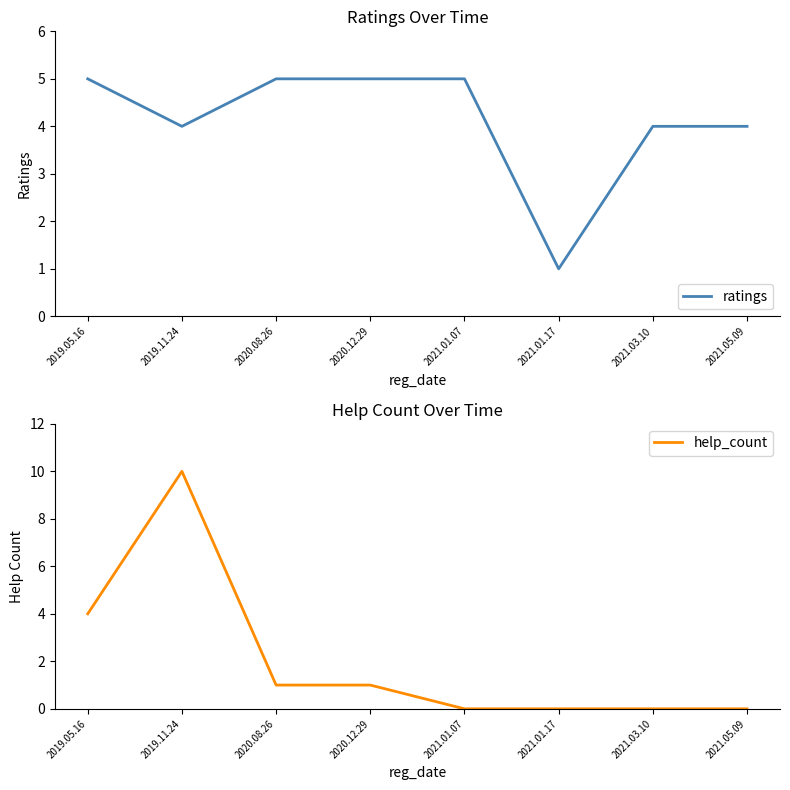

After their last crossing, which series has the higher values: ratings or help_count?

ratings